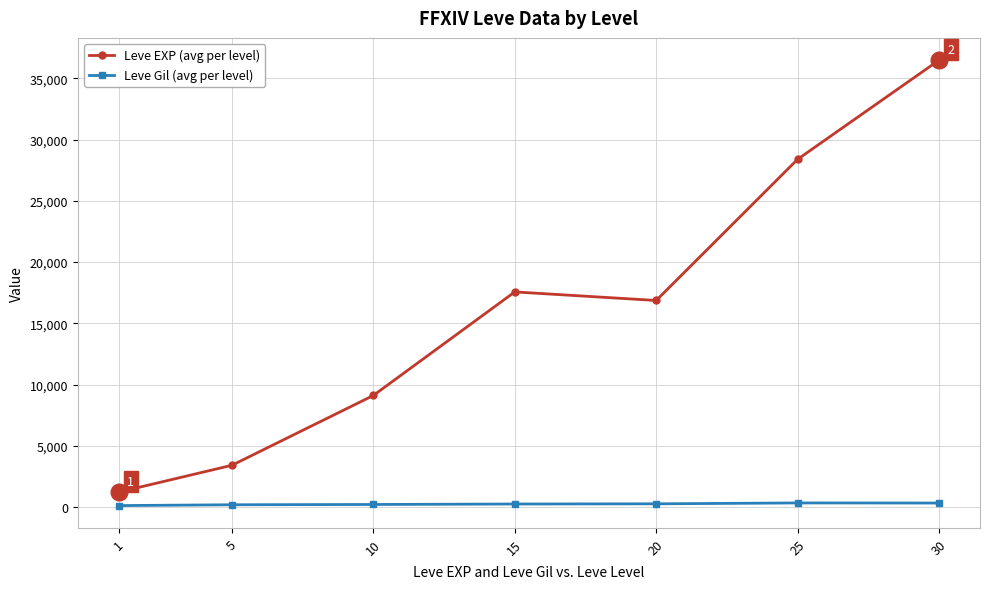

At how many categories does at least one series exceed 13424?

4